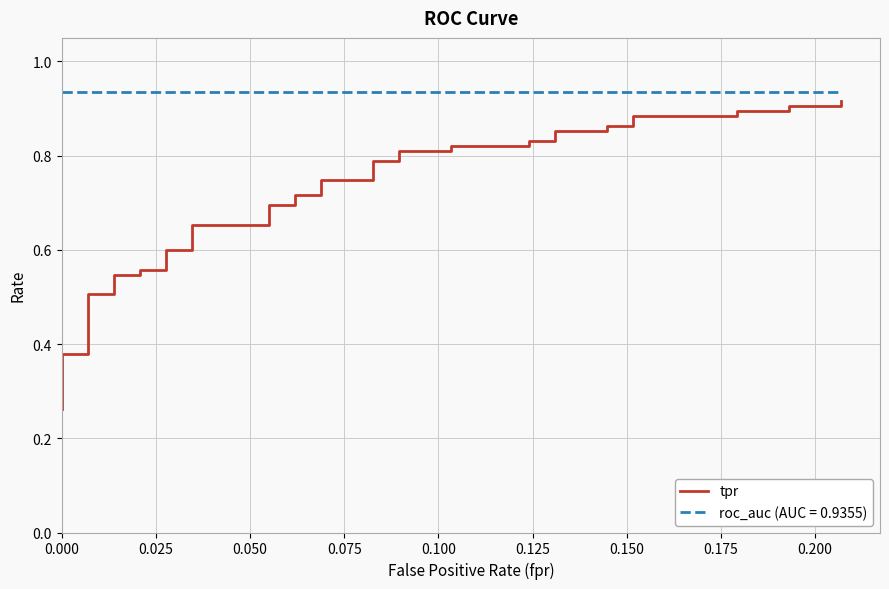

How many lines are shown in the chart?

1